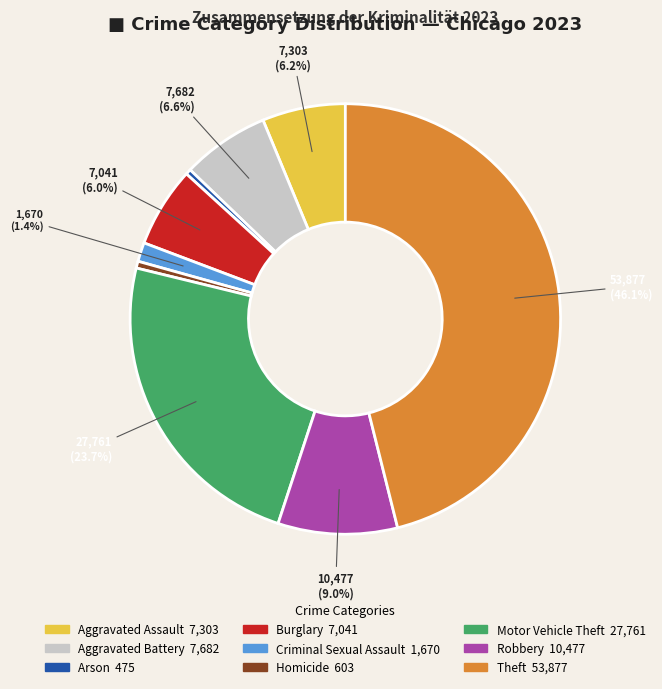

The Burglary slice represents 12% of the pie. True or false?

False